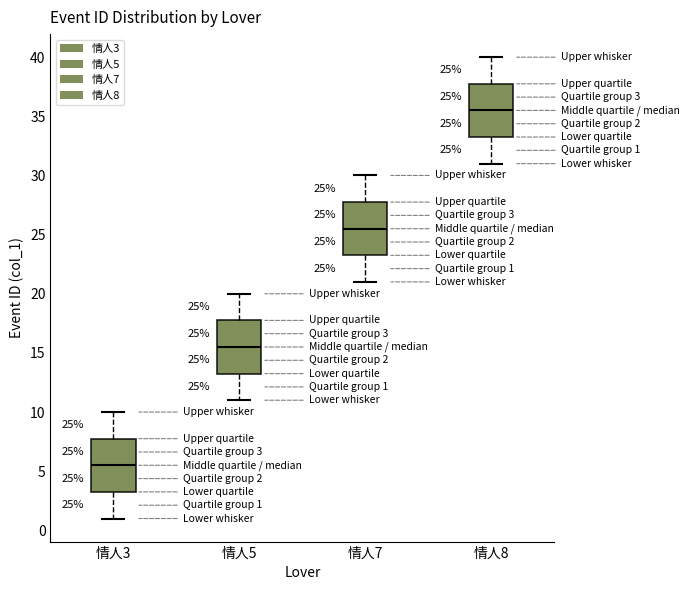

Which box has the lowest median line?

情人3